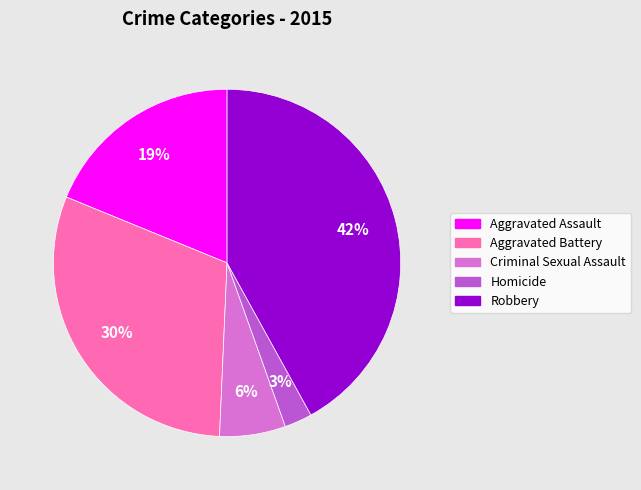

Approximately how many times larger is the value at Aggravated Battery compared to Aggravated Assault?

1.6